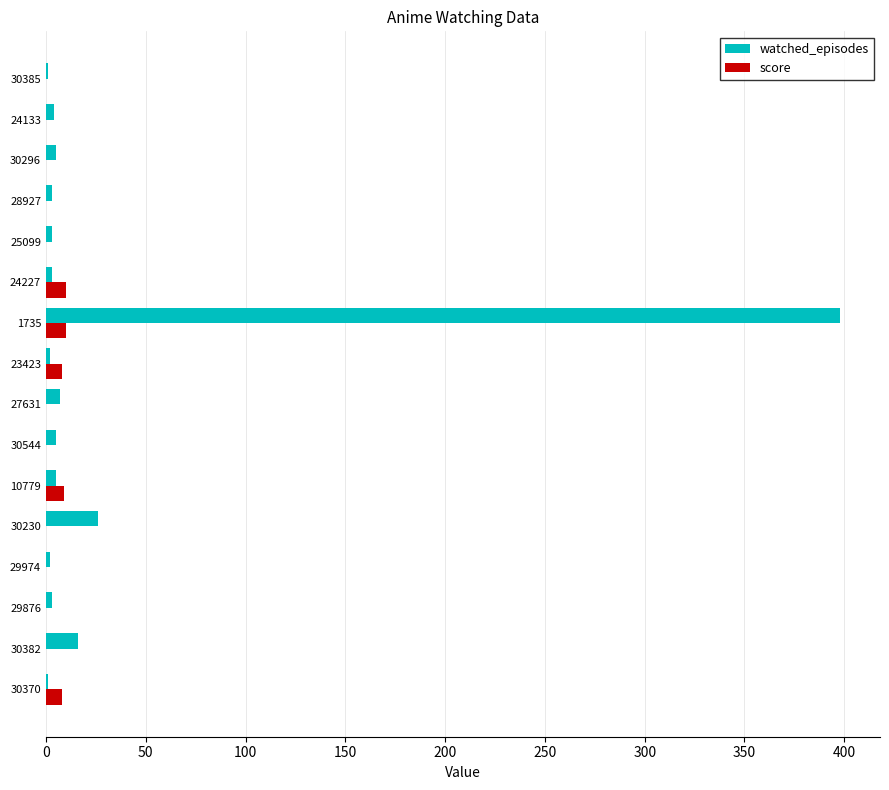

At which category is the sum across all series the highest?

1735